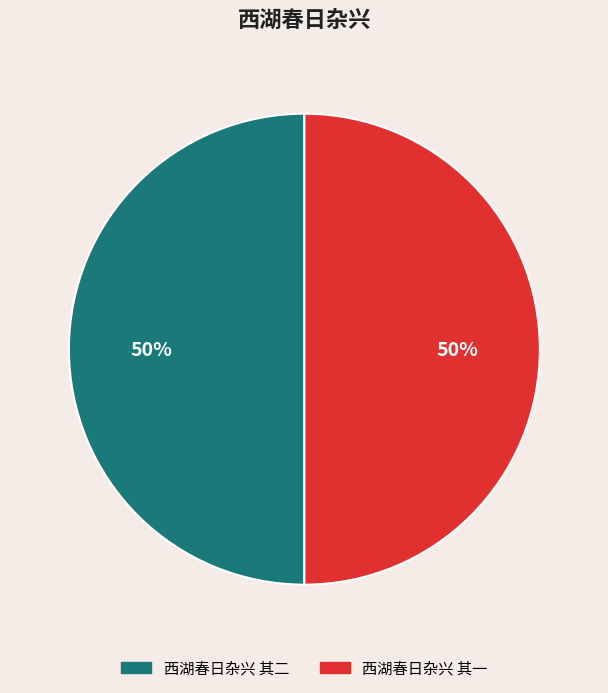

To the nearest percent, what is the combined percentage of 西湖春日杂兴 其一 and 西湖春日杂兴 其二?

100%